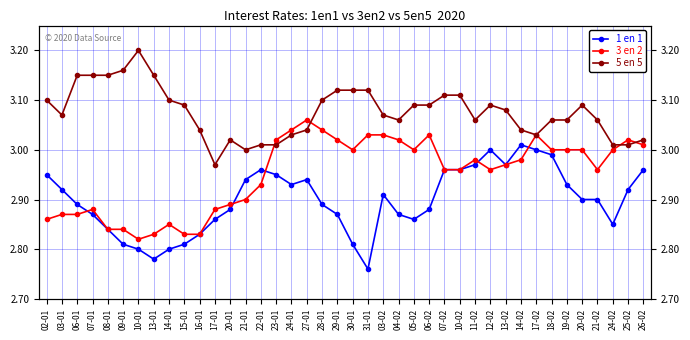

True or false: 1 en 1 has a value of 2.8 at 31-01.

True